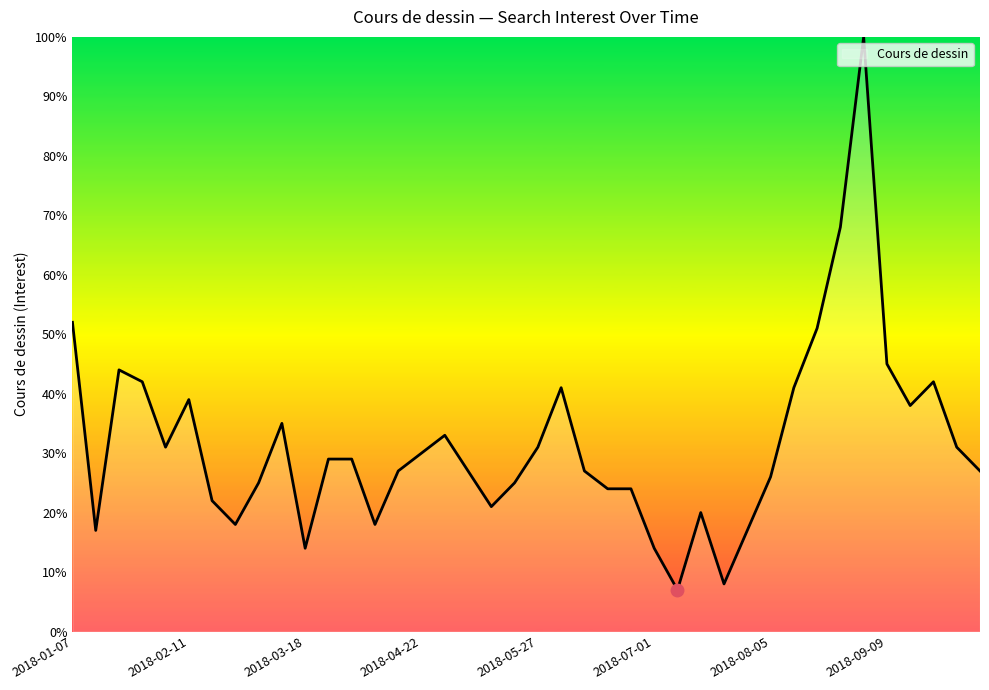

What is the smallest value displayed?

7